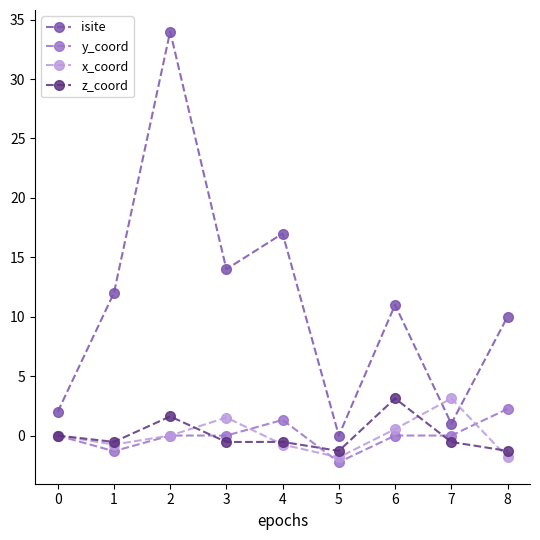

What is the value of the isite point at the 5th from the left?

17.0